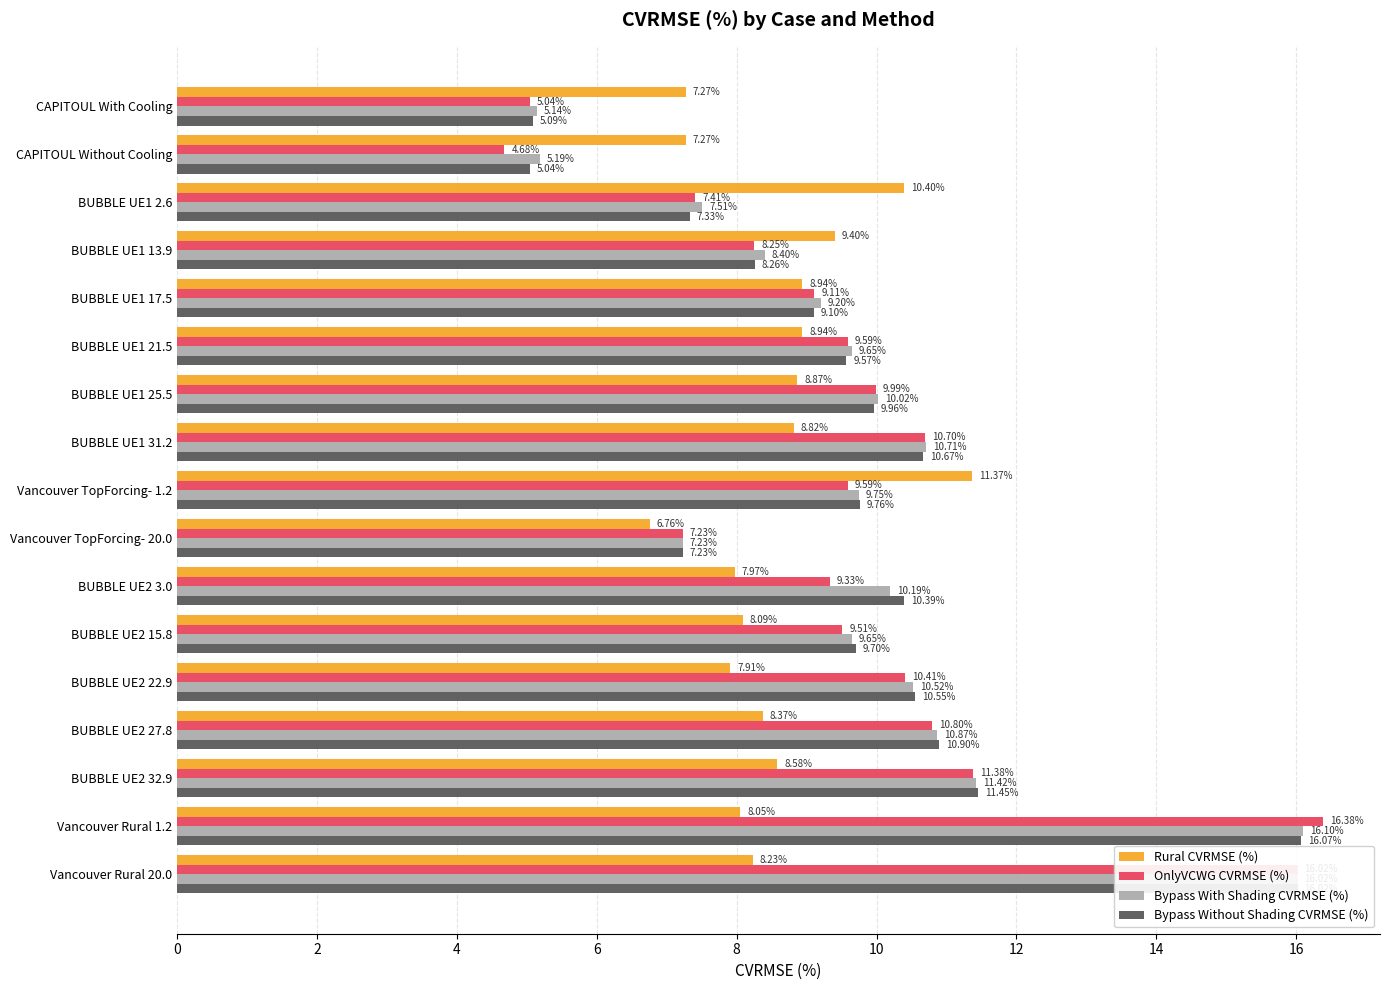

At which category does the chart reach its minimum across all series?

CAPITOUL Without Cooling